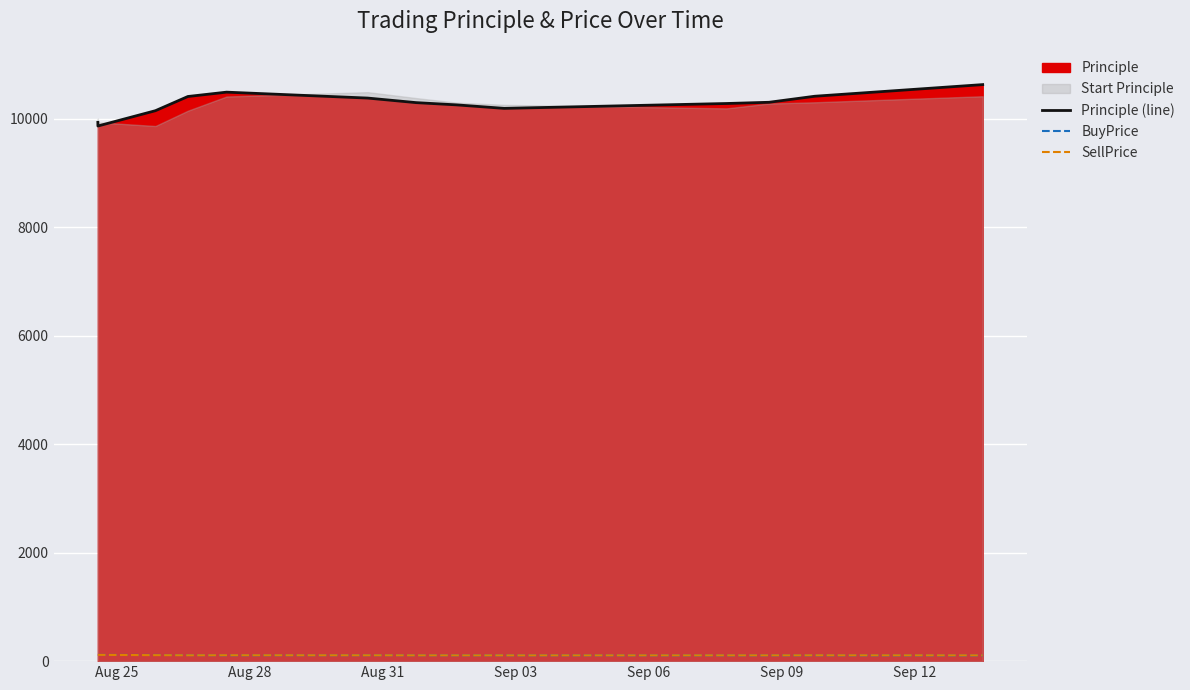

True or false: Principle (line) and SellPrice intersect in this chart.

False